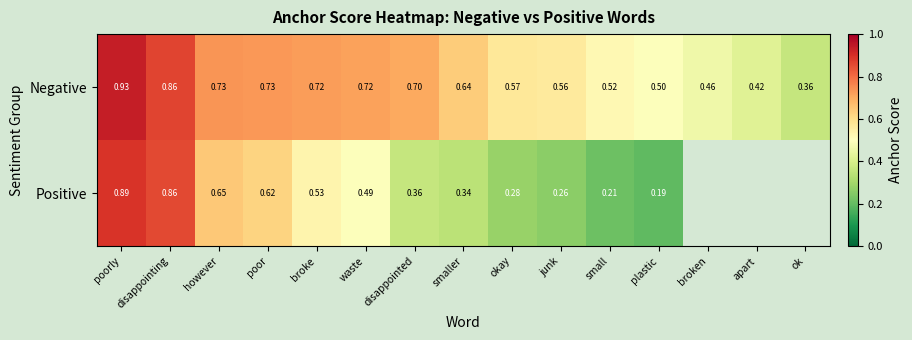

Where is Negative nearest to the value 0?

ok